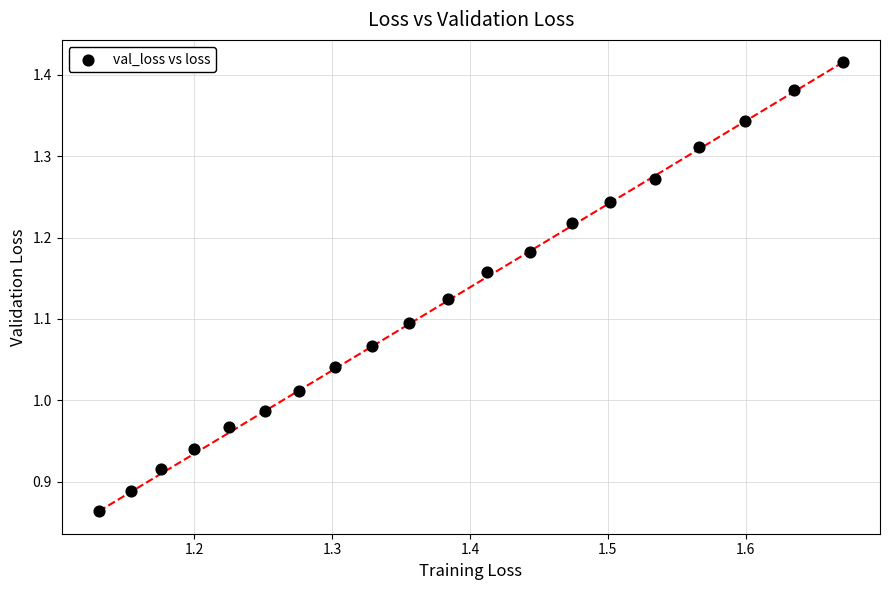

What is the range of Y values (max minus min)?

0.6